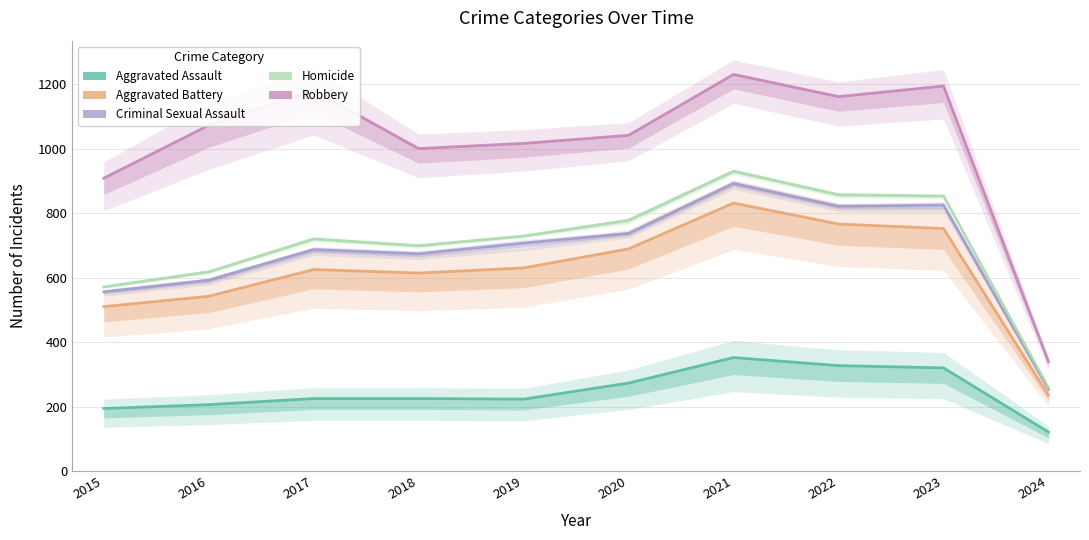

In Homicide, how many points are lower than both neighbors (excluding endpoints)?

1